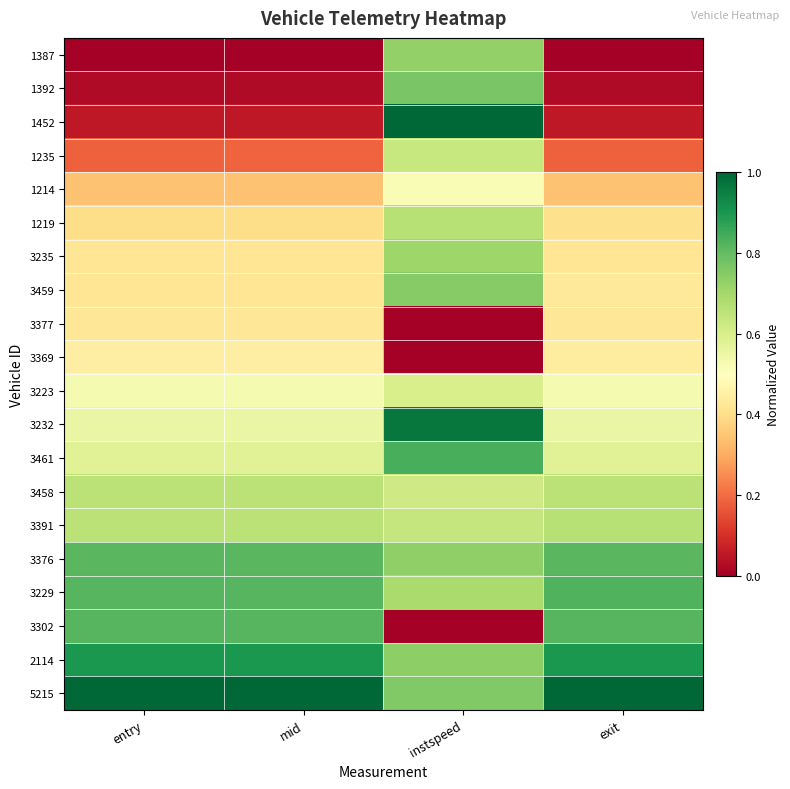

At which category does the chart reach its minimum across all series?

entry